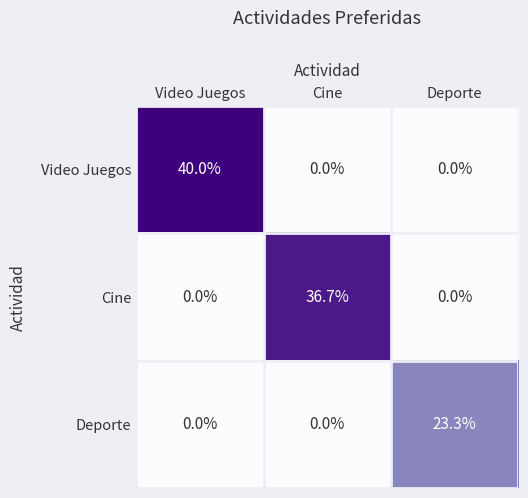

What is the sum of all Cine values?

36.7